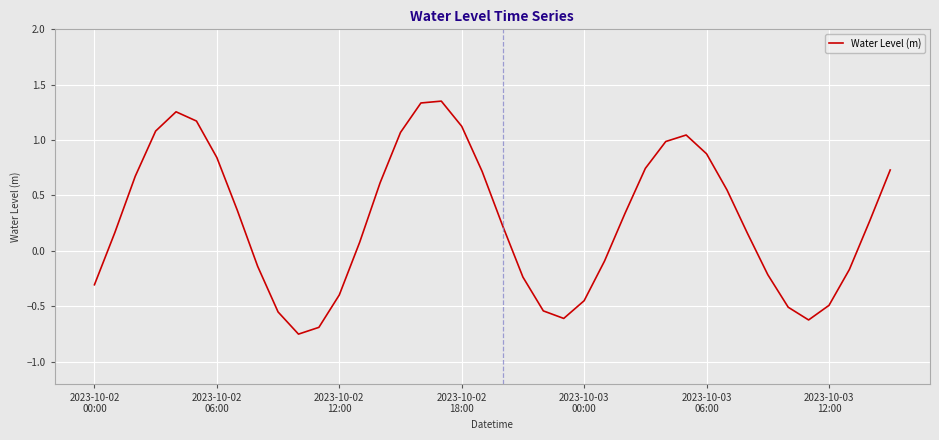

What is the difference between the maximum and minimum values?

2.1